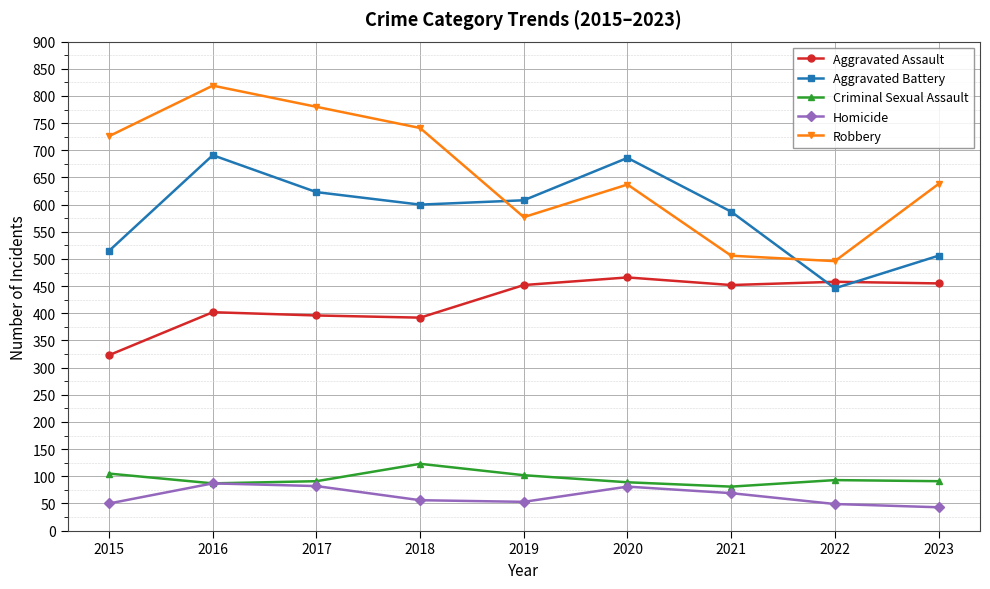

What is the sum of the Homicide values at 2021 and 2020?

150